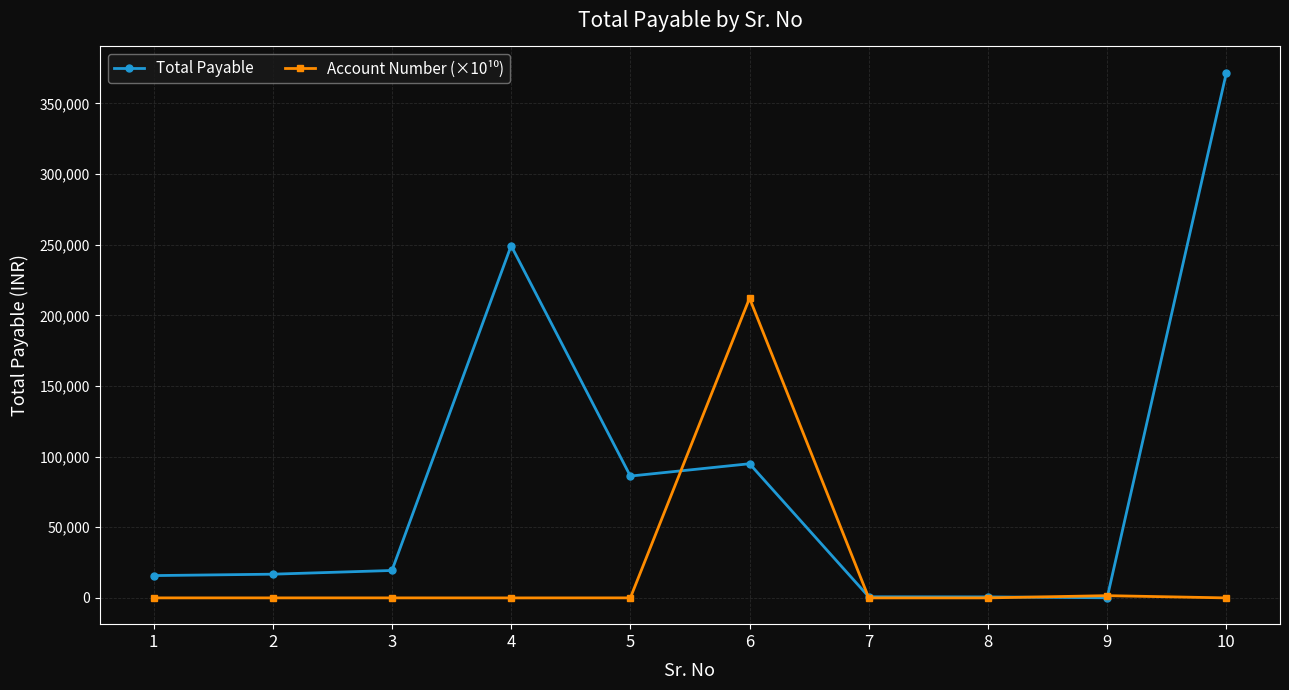

What is the value of the Total Payable point at the 6th from the left?

94965.0